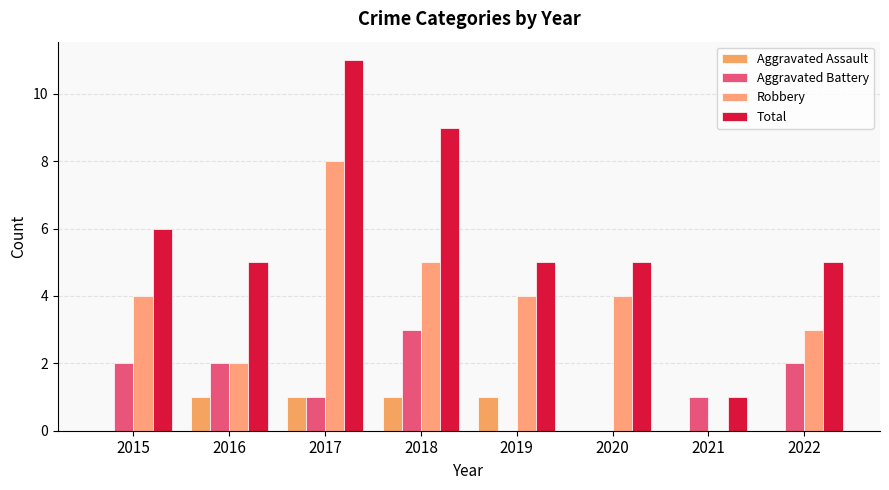

The value of Aggravated Assault at 2015 is 0. True or false?

True